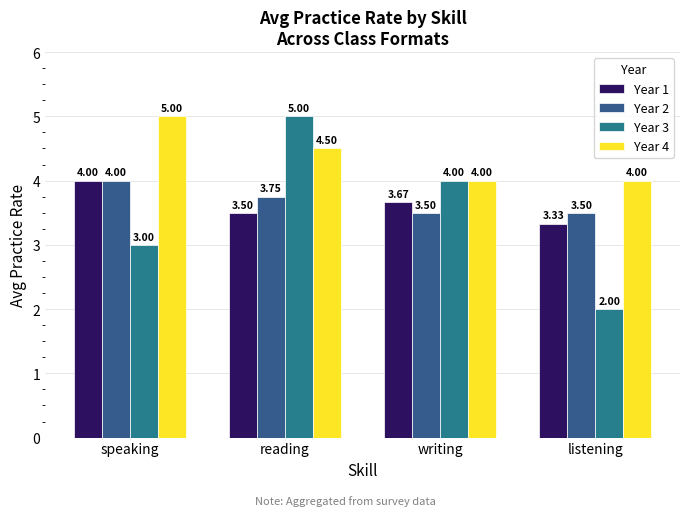

What is the sum of all Year 2 values?

14.8